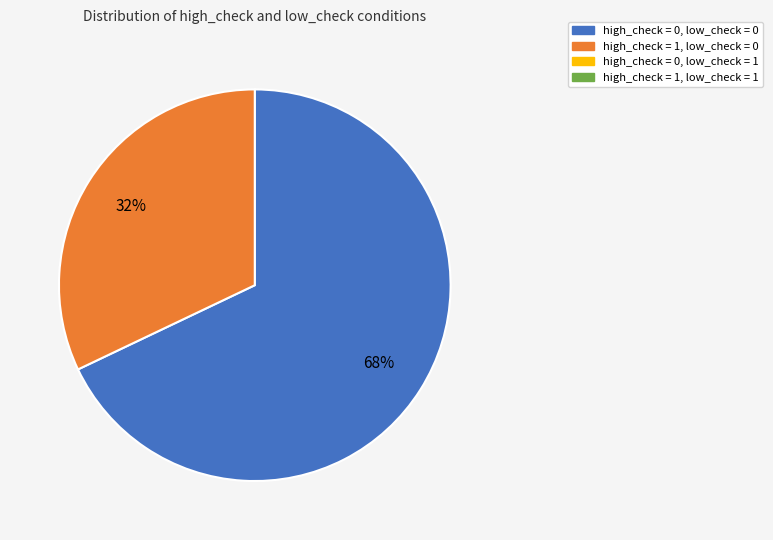

Does any single category account for the majority?

Yes